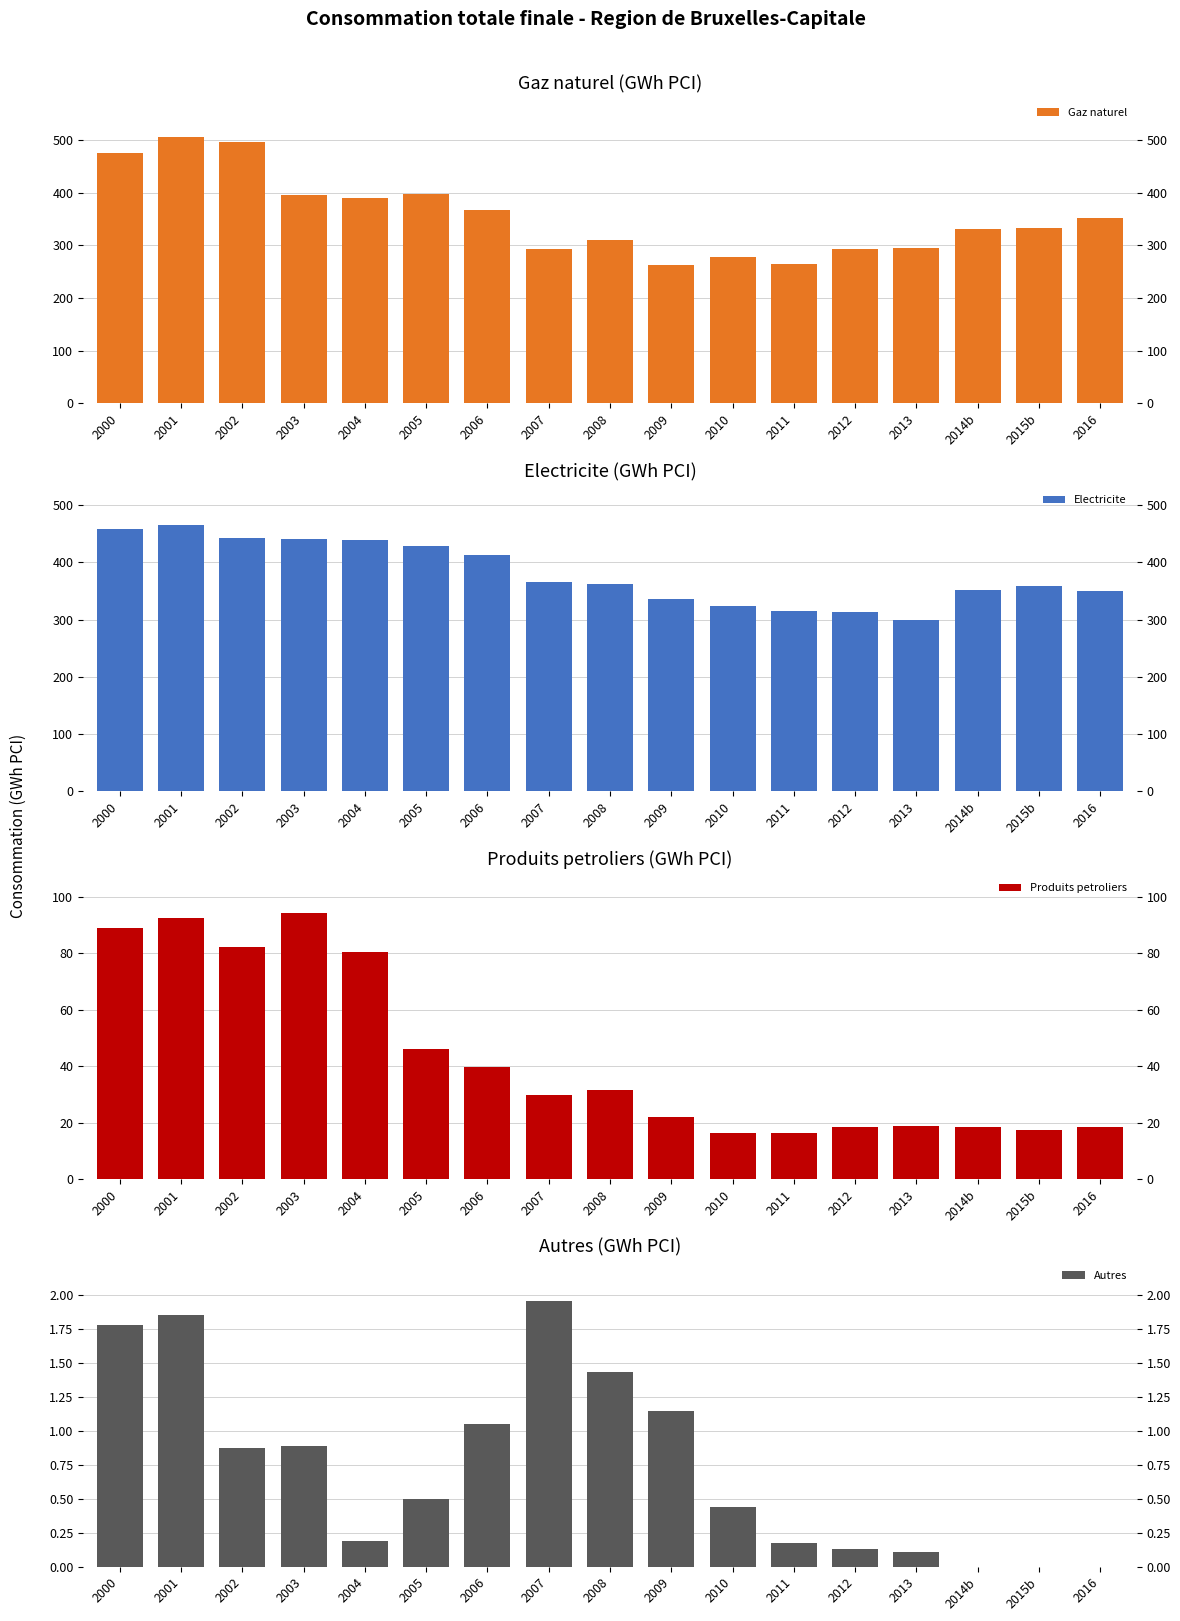

What is the sum of the Electricite values at 2011 and 2000?

774.2